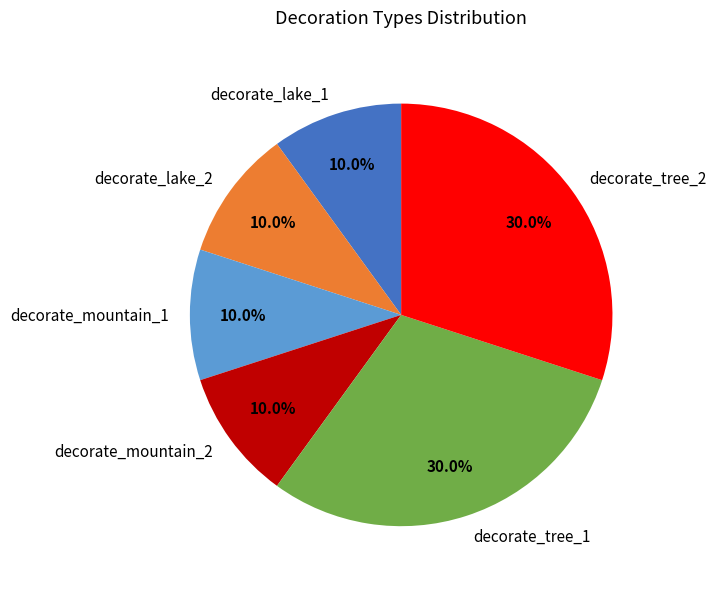

Combined, do decorate_tree_2 and decorate_mountain_1 account for over 50%?

No